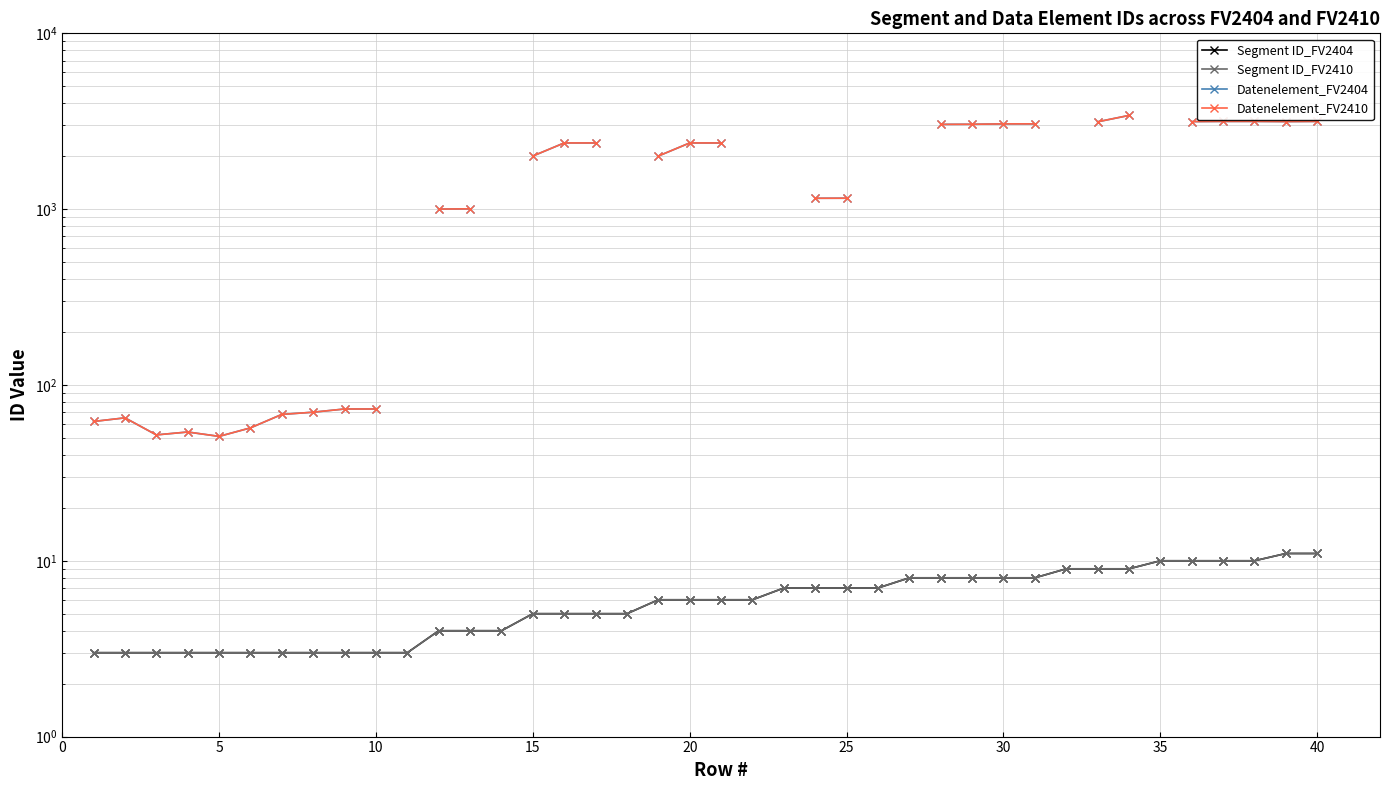

What is the label of the 7th point from the left?

30